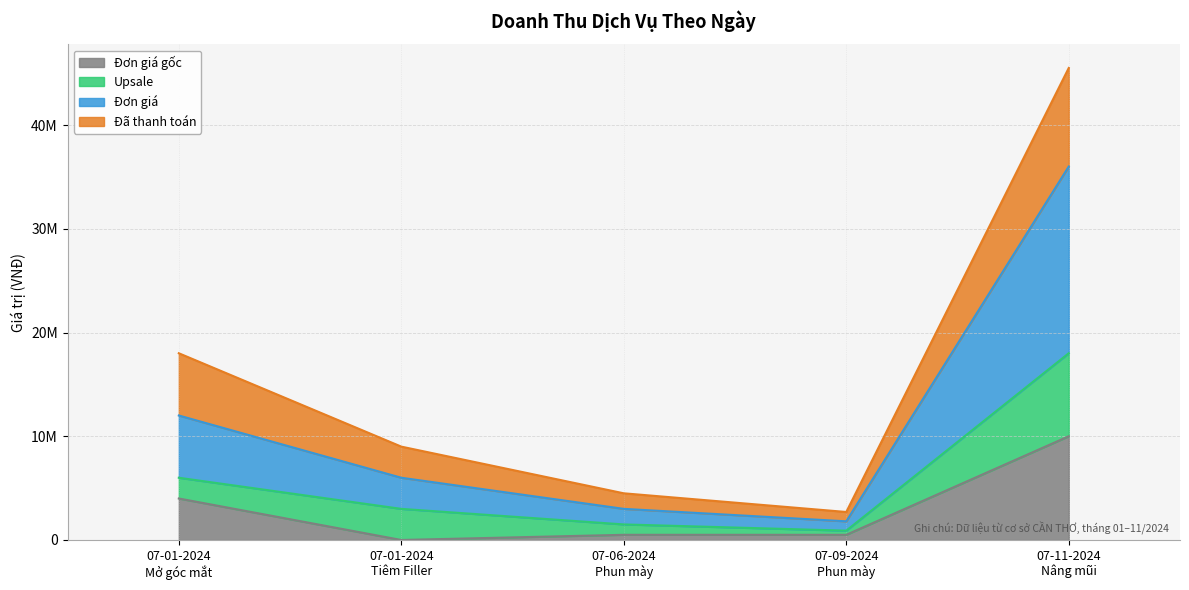

True or false: Đơn giá gốc and Đơn giá cross at least once.

False